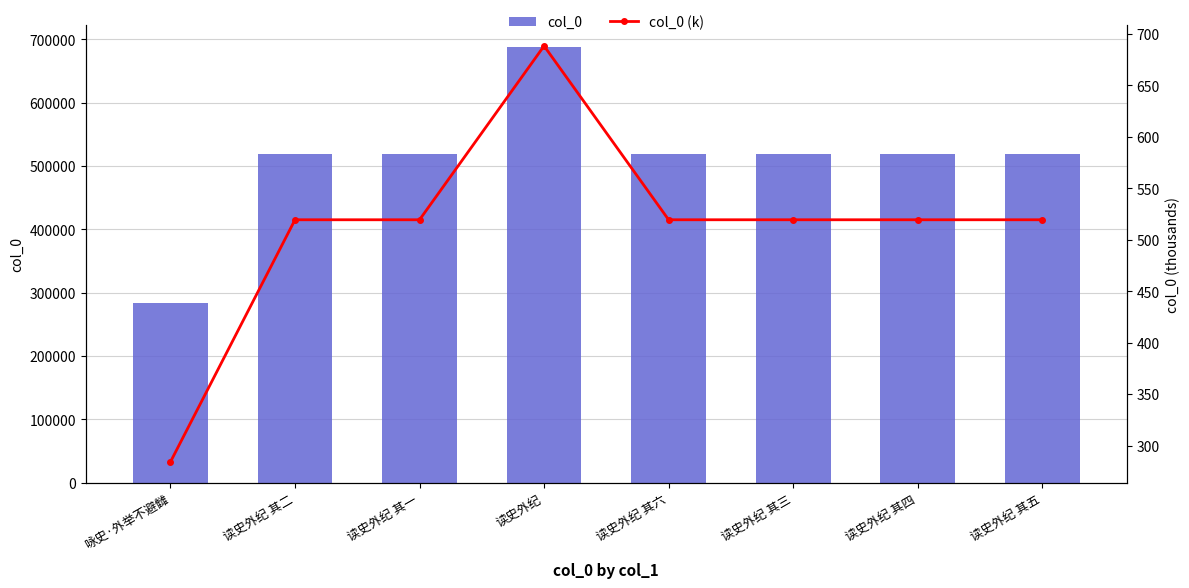

At which label does col_0 reach its peak?

读史外纪